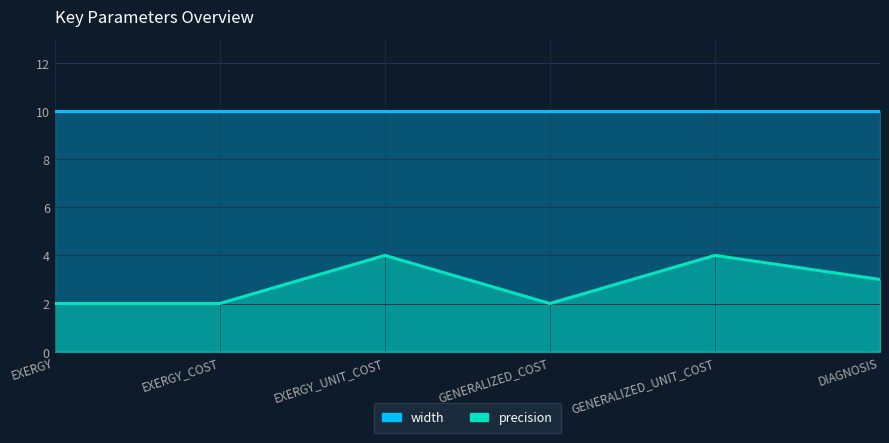

What position from the right is GENERALIZED_UNIT_COST?

2